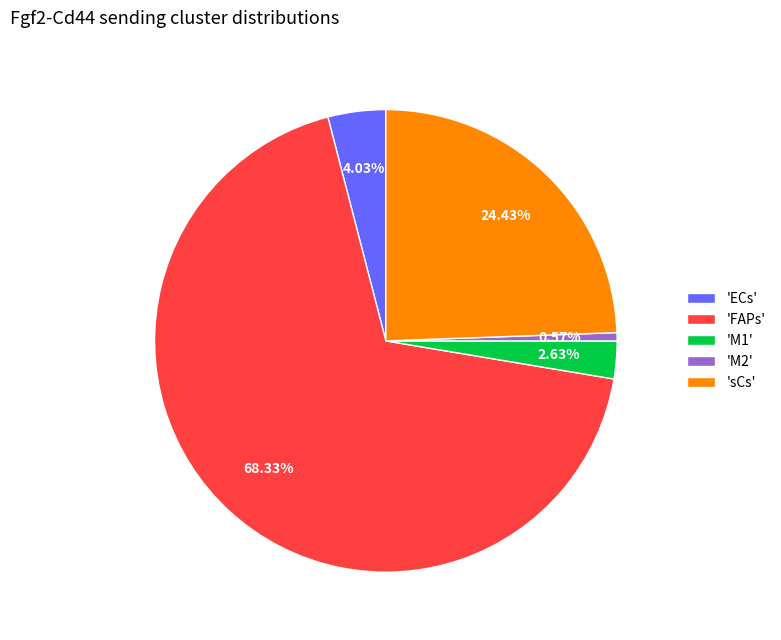

Between 'M2' and 'FAPs', which is larger?

'FAPs'